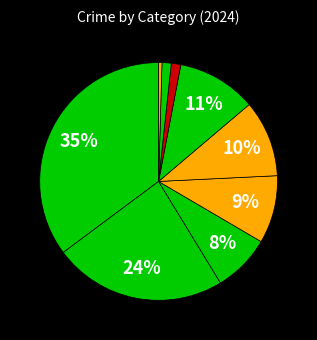

How many segments does this pie chart have?

9